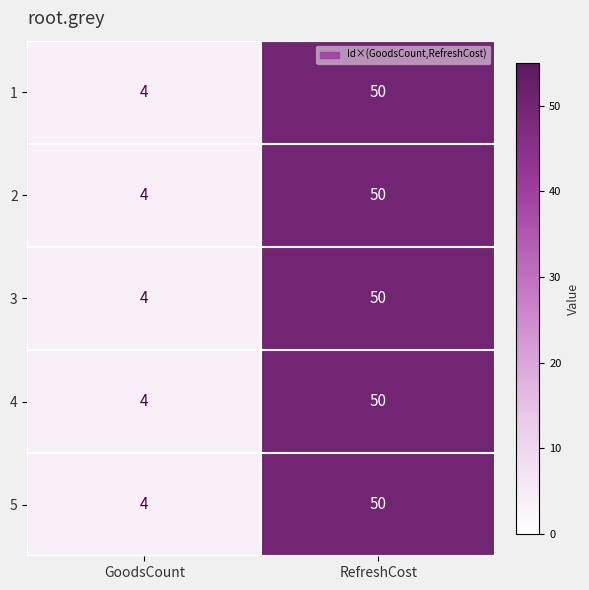

At which category is the sum across all series the highest?

RefreshCost